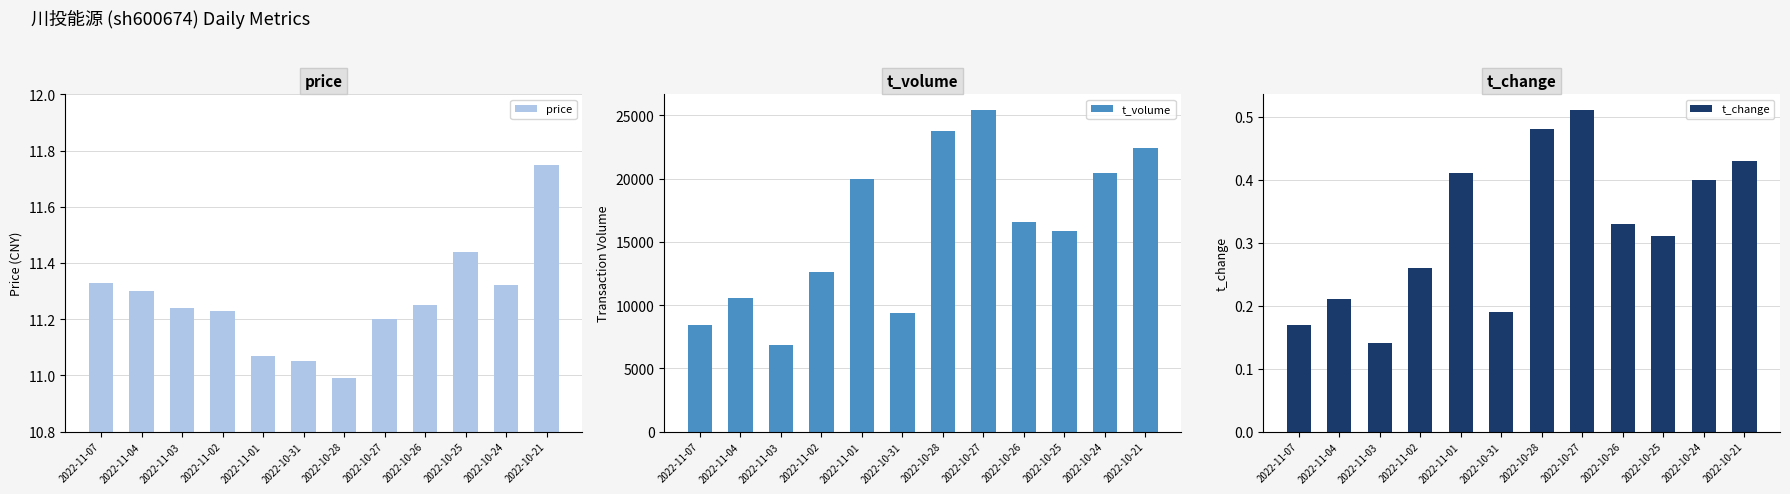

What is the spread (max minus min) of values at 2022-10-21?

22458.6